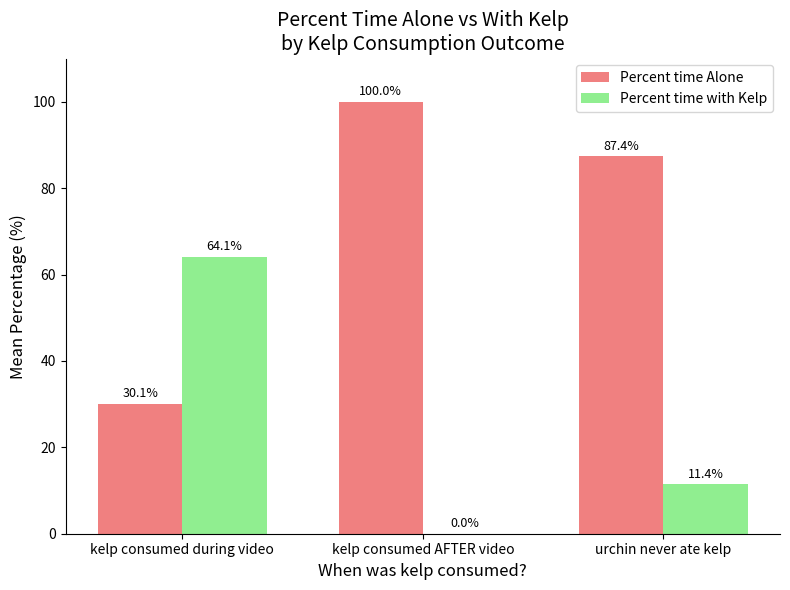

What is the sum of the Percent time with Kelp values at kelp consumed during video and kelp consumed AFTER video?

64.1